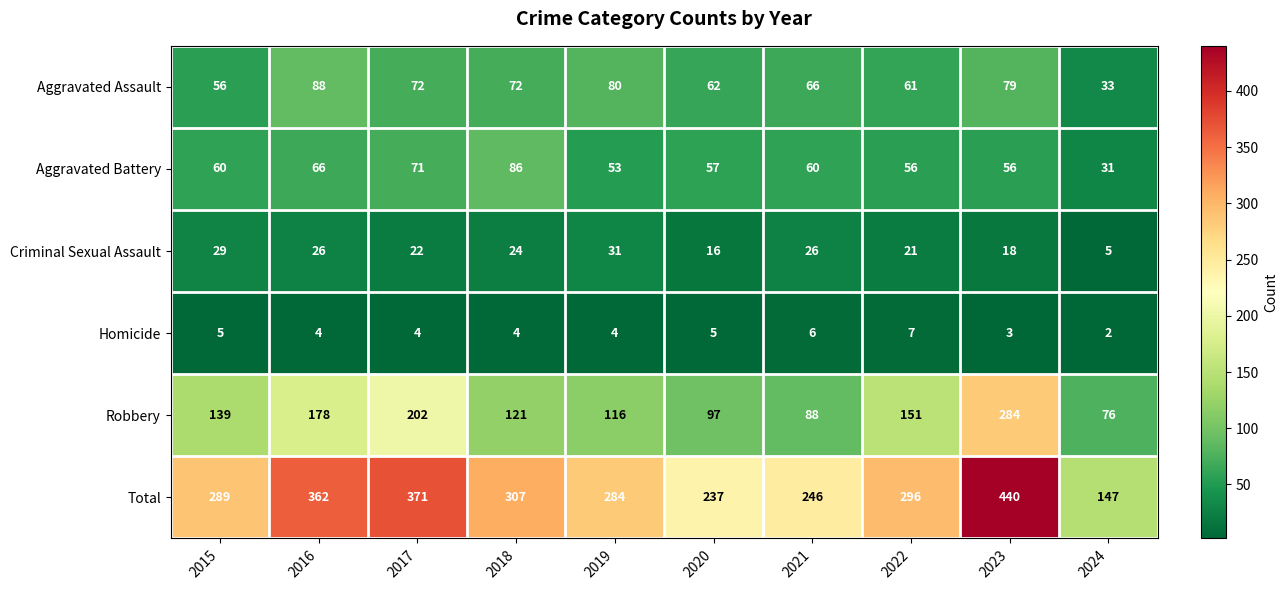

What is the difference between the maximum and minimum values in the Total series?

293